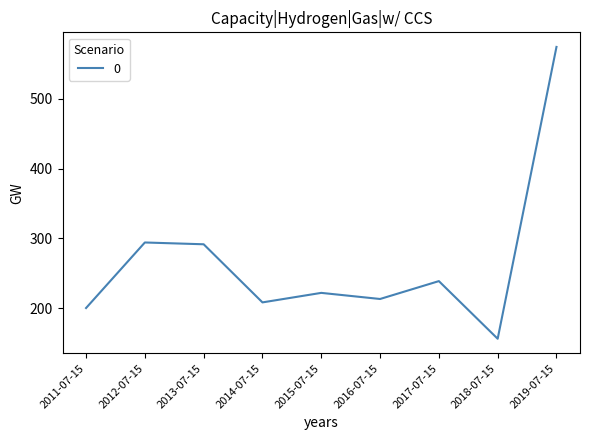

Which label corresponds to the smallest value in the chart?

2018-07-15